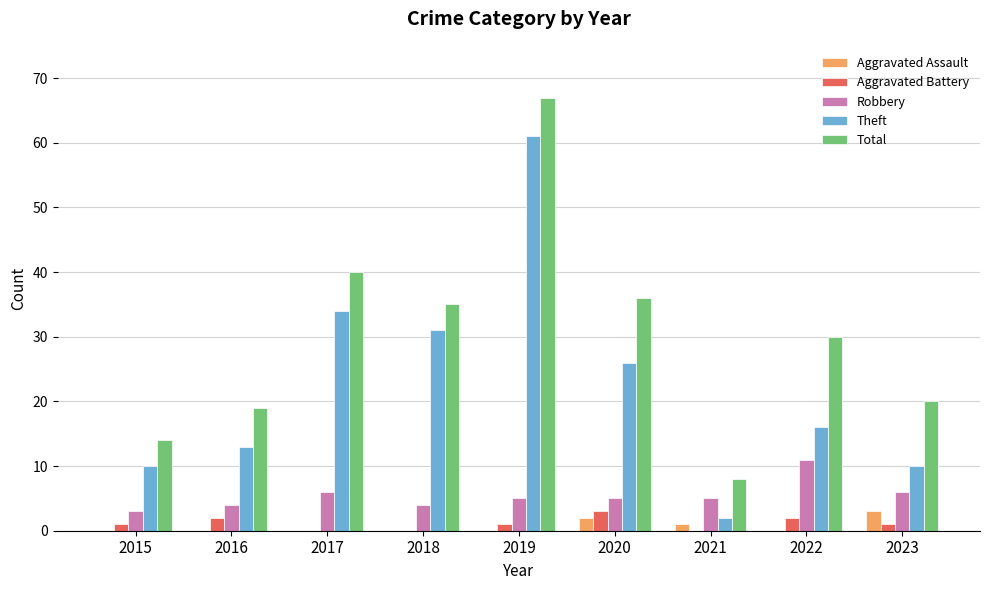

The value of Theft at 2021 is 2. True or false?

True